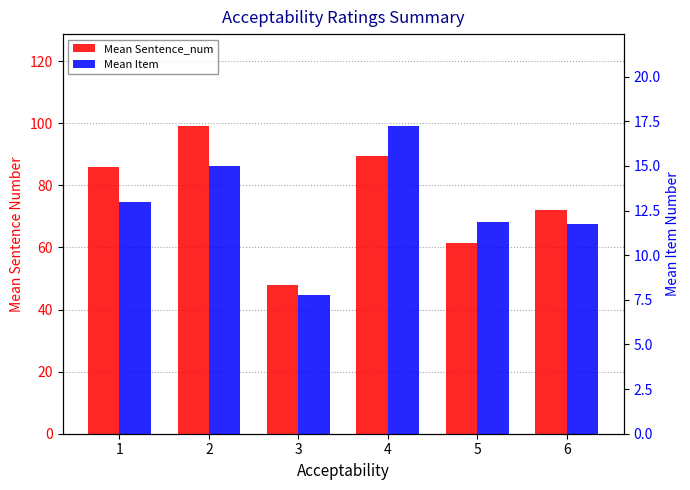

At 3, list the series in order from largest to smallest.

Mean Sentence_num, Mean Item